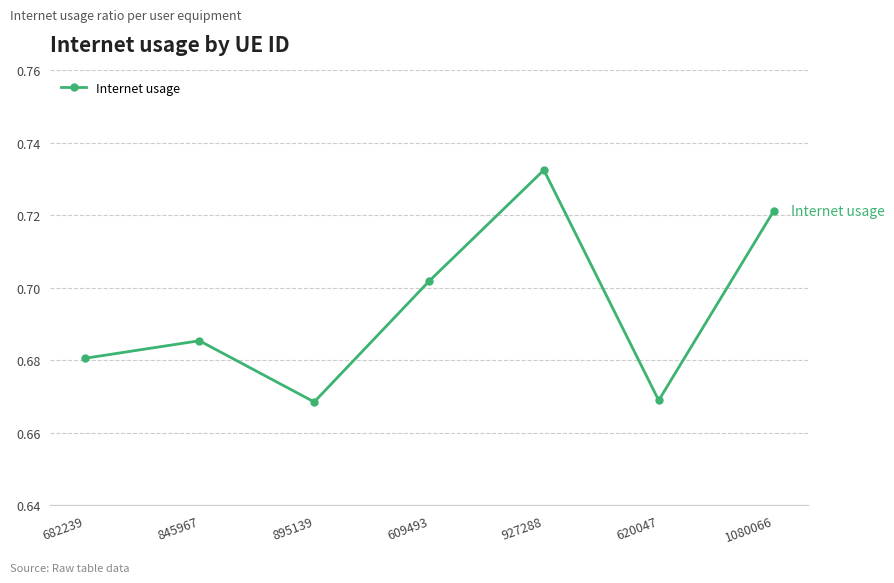

Which has a higher value, 845967 or 682239?

845967